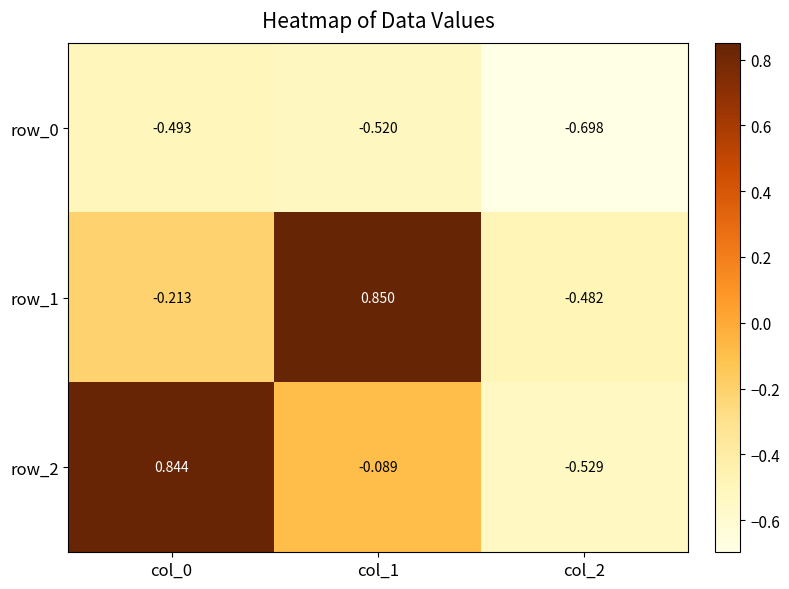

Which series changed the most between col_1 and col_2?

row_1